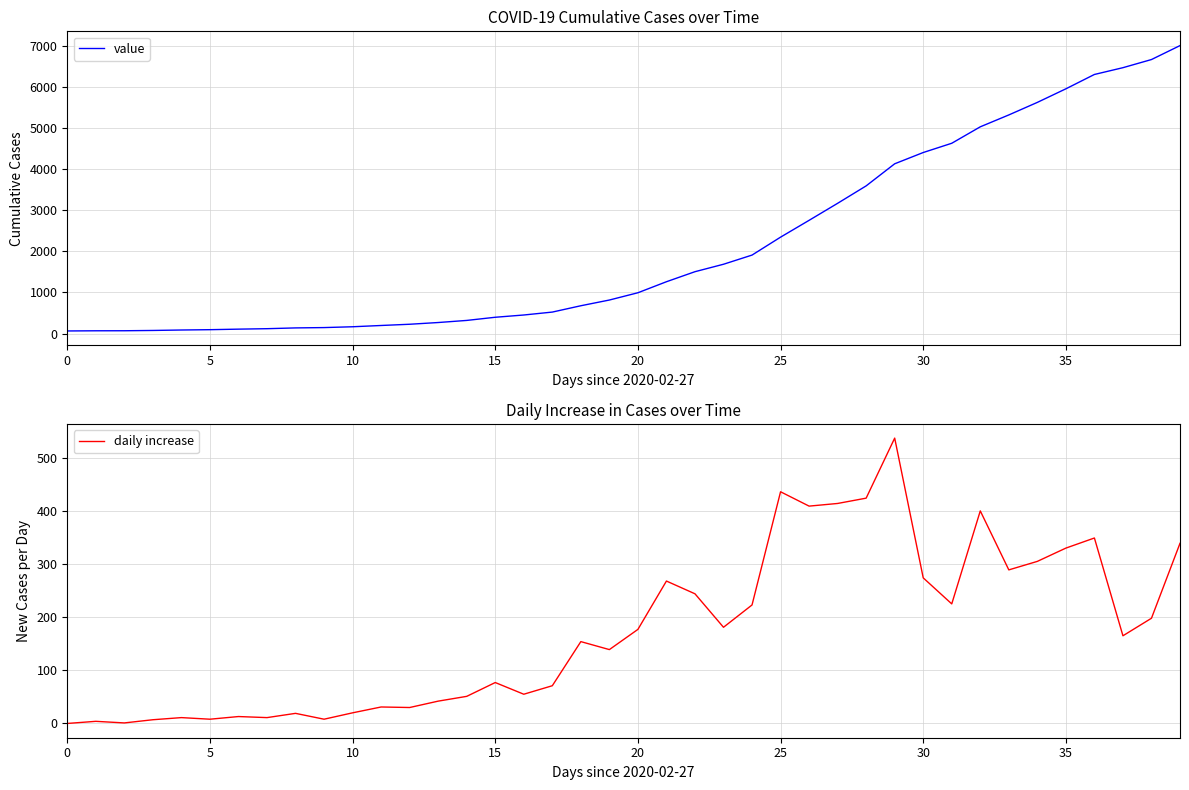

At 12, list the series in order from smallest to largest.

daily increase, value